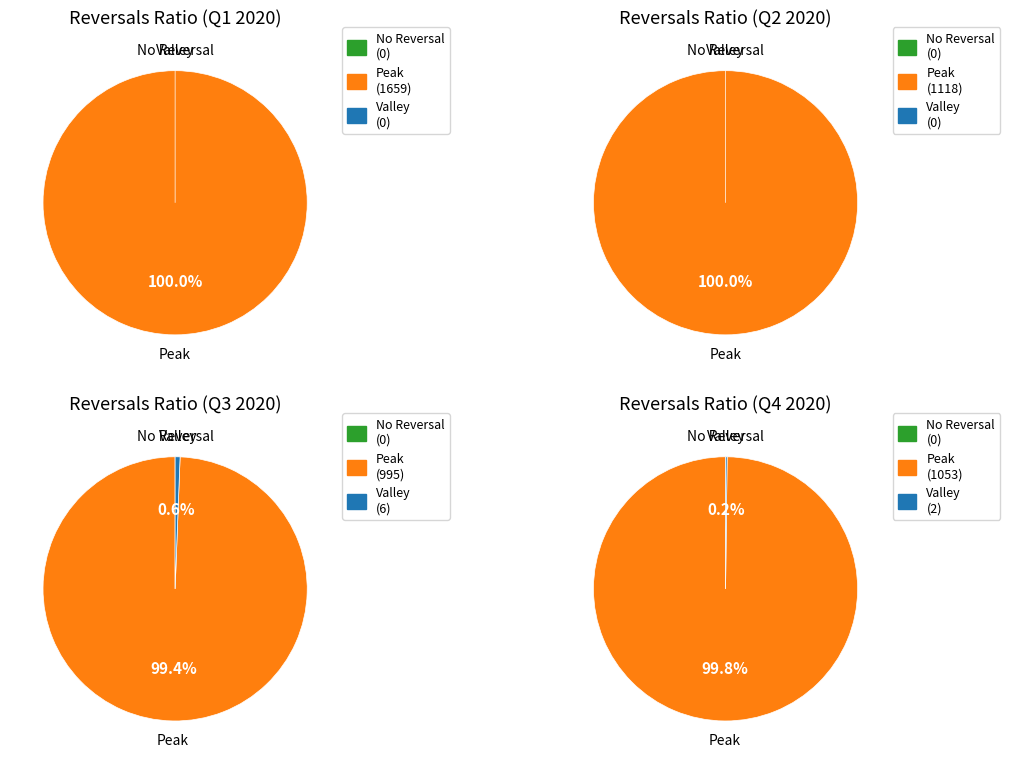

Rank the series by their maximum value, from lowest to highest.

No Reversal, Valley, Peak